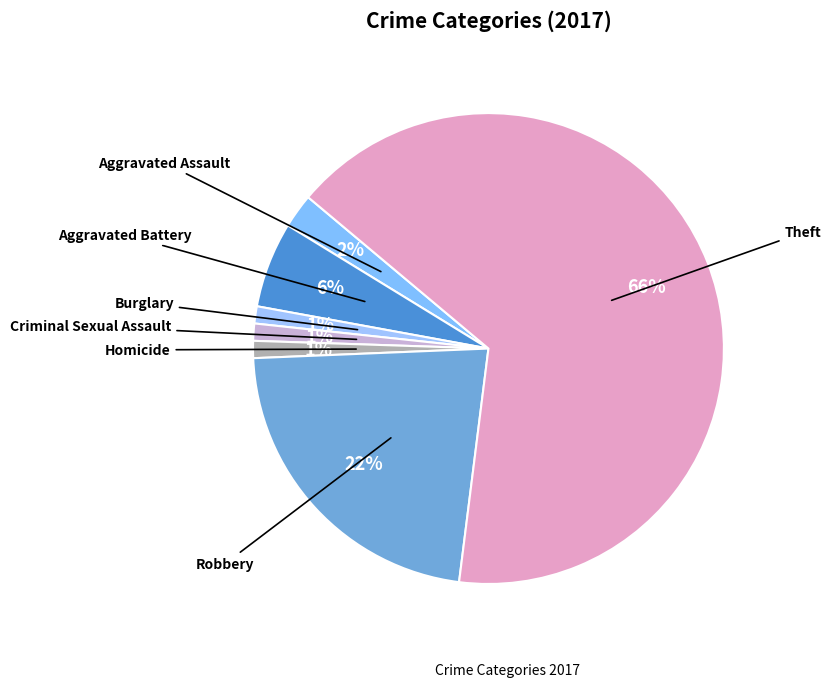

How many slices are in this pie chart?

7